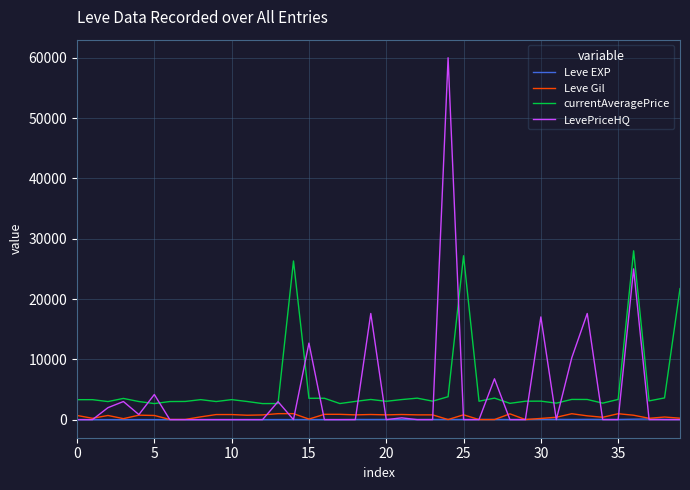

True or false: Leve Gil and currentAveragePrice cross at least once.

False